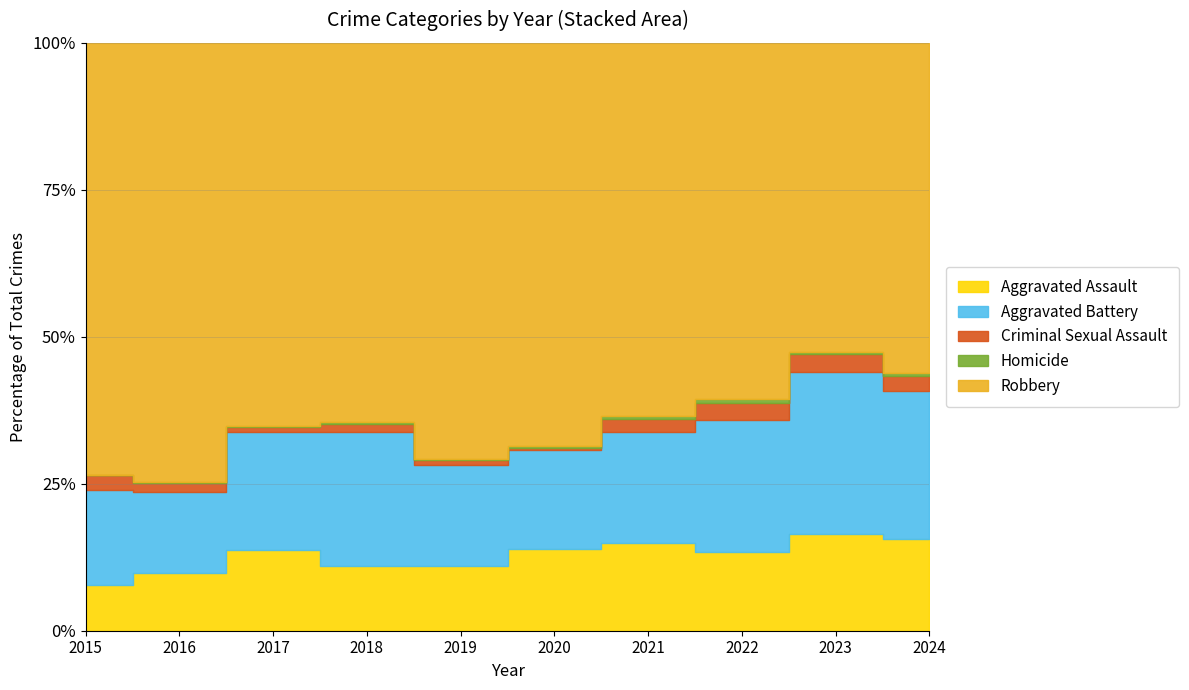

True or false: Homicide and Criminal Sexual Assault intersect in this chart.

True